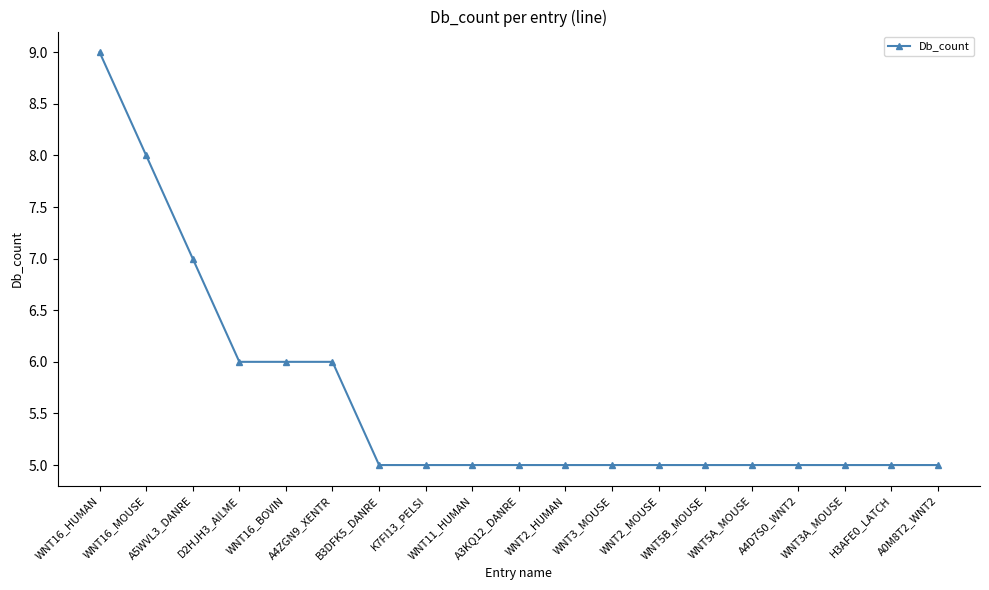

Read the value at WNT16_BOVIN.

6